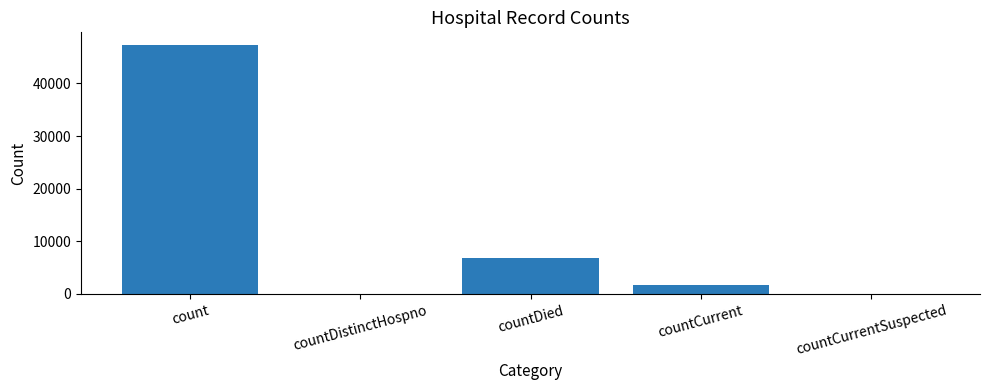

Which has a higher value, countDied or countCurrentSuspected?

countDied